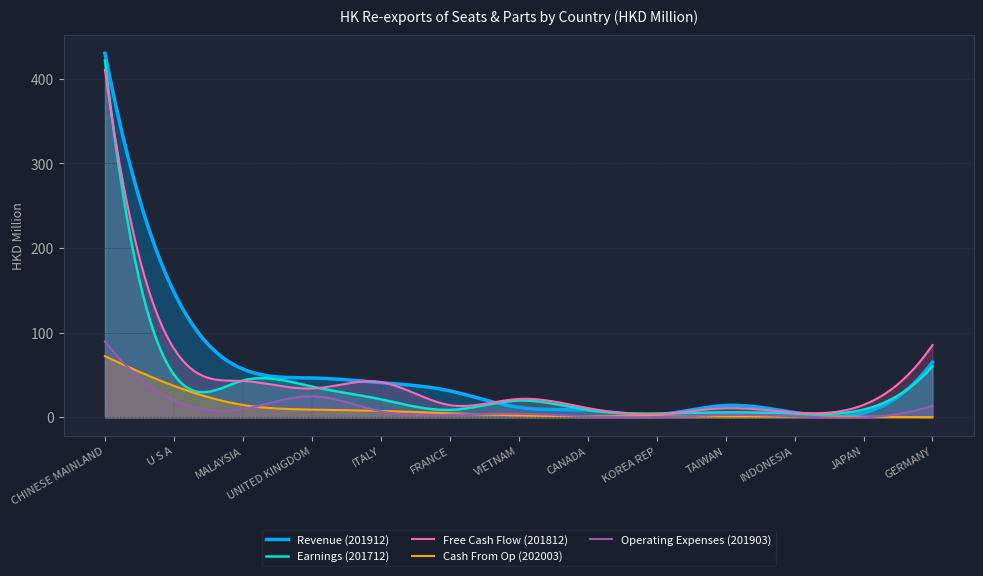

How many interior local peaks does the Free Cash Flow (201812) series have?

3